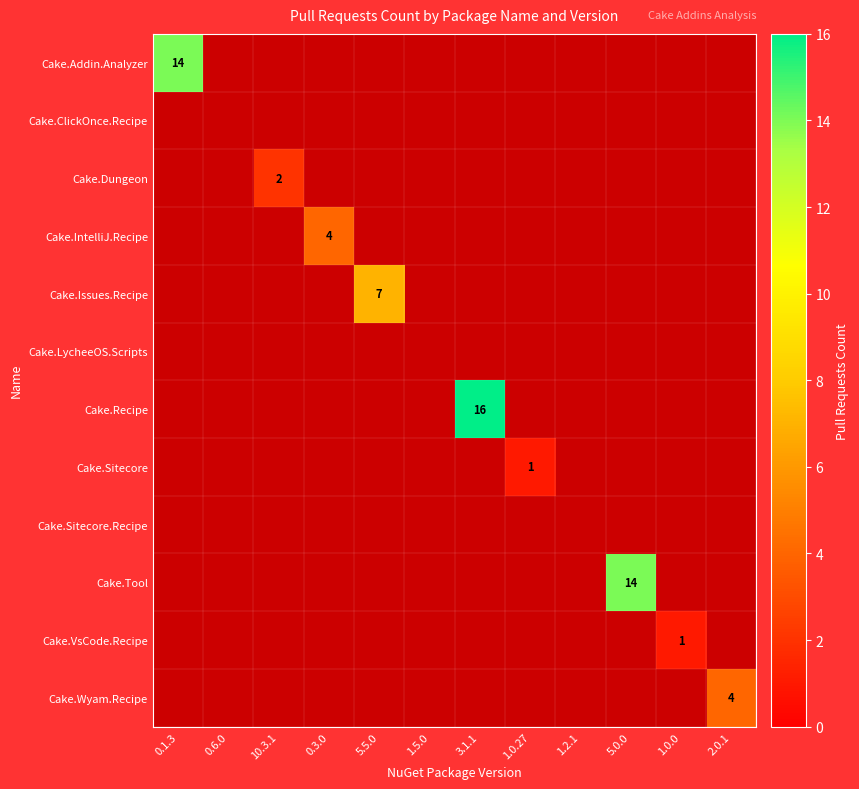

True or false: Cake.Addin.Analyzer has a value of 14 at 0.1.3.

True